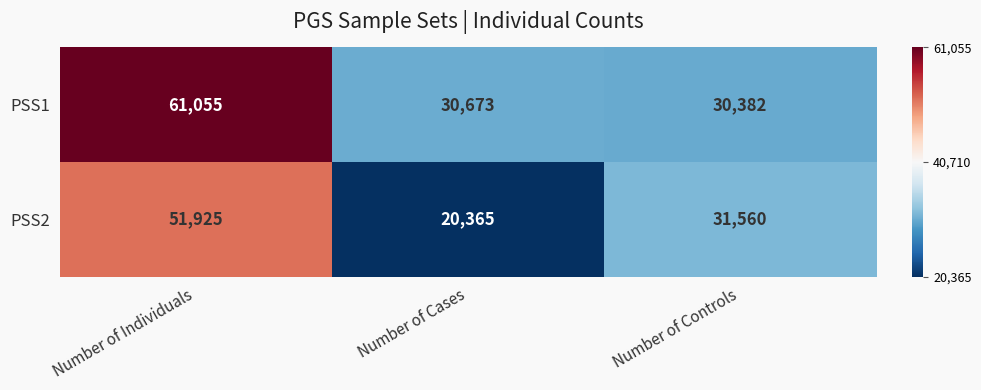

What is the approximate value of PSS2 at Number of Controls?

31560